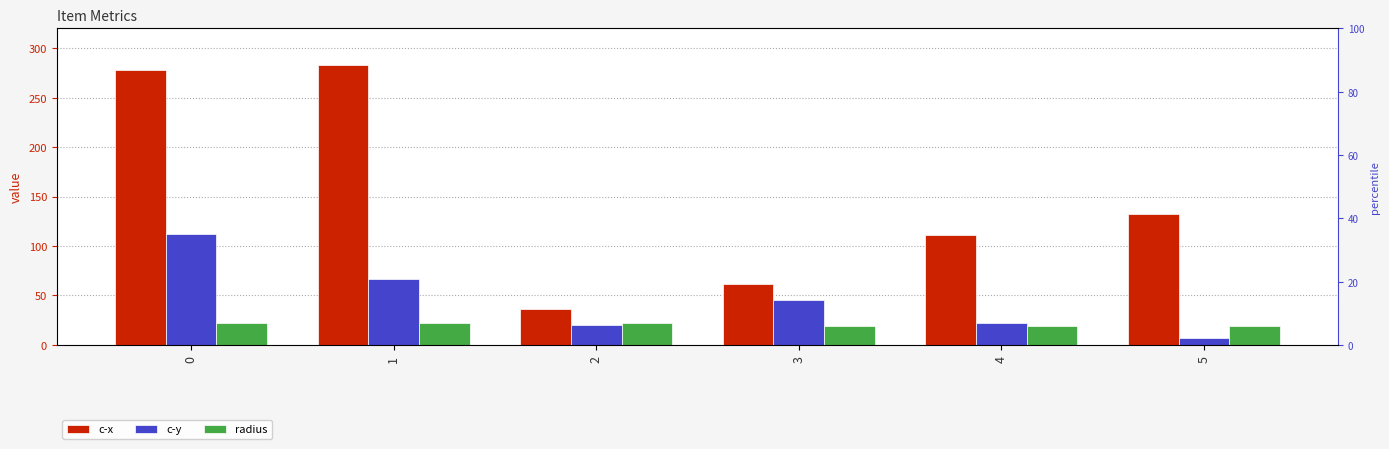

Rank the series by their average value, from highest to lowest.

c-x, c-y, radius